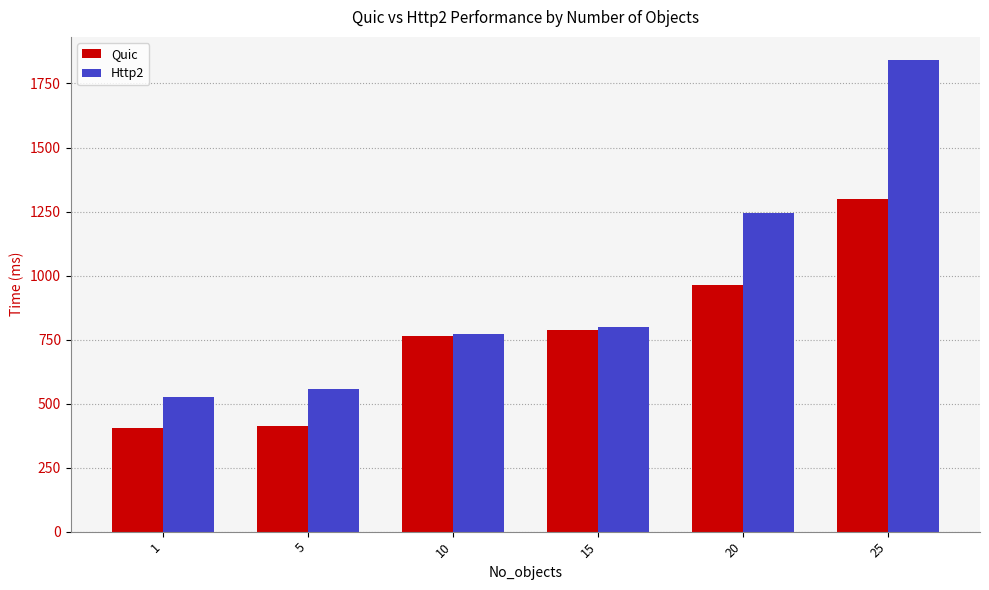

The value of Quic at 25 is 2335. True or false?

False